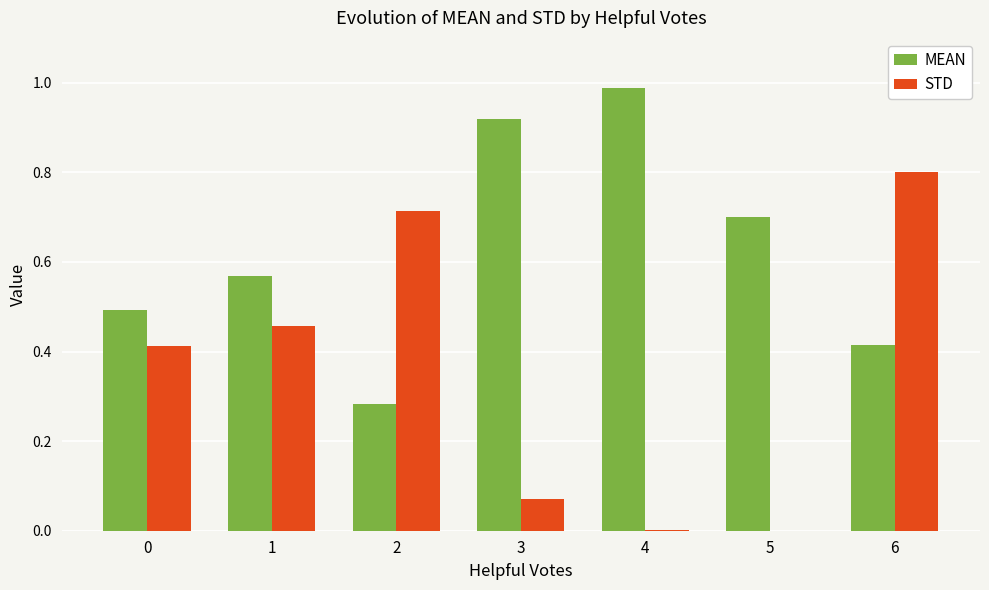

Between 1 and 6, which series saw the biggest shift?

STD